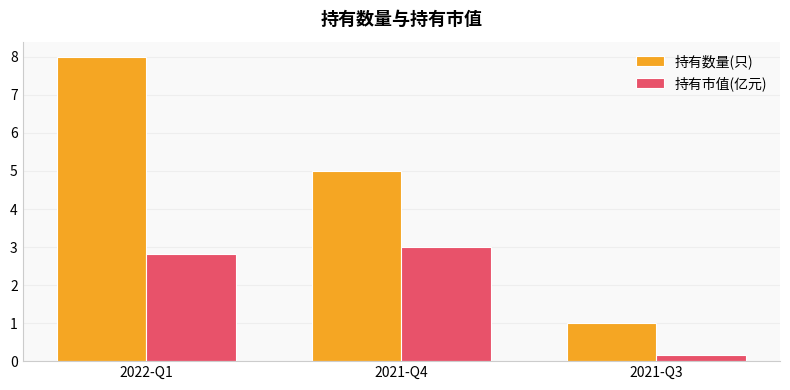

The value of 持有市值(亿元) at 2021-Q3 is 0.2. True or false?

True